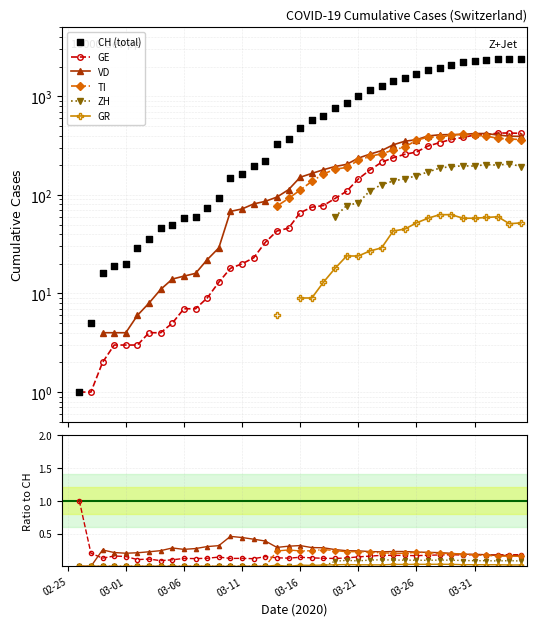

What is the total value across all series at 03-31?

2276.6